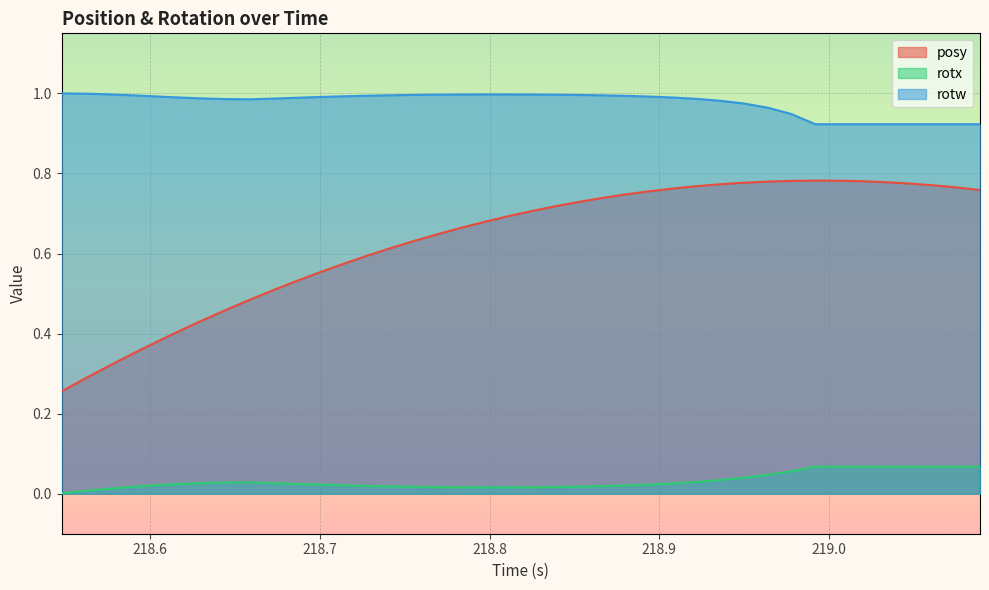

Rank the series by their maximum value, from highest to lowest.

rotw, posy, rotx